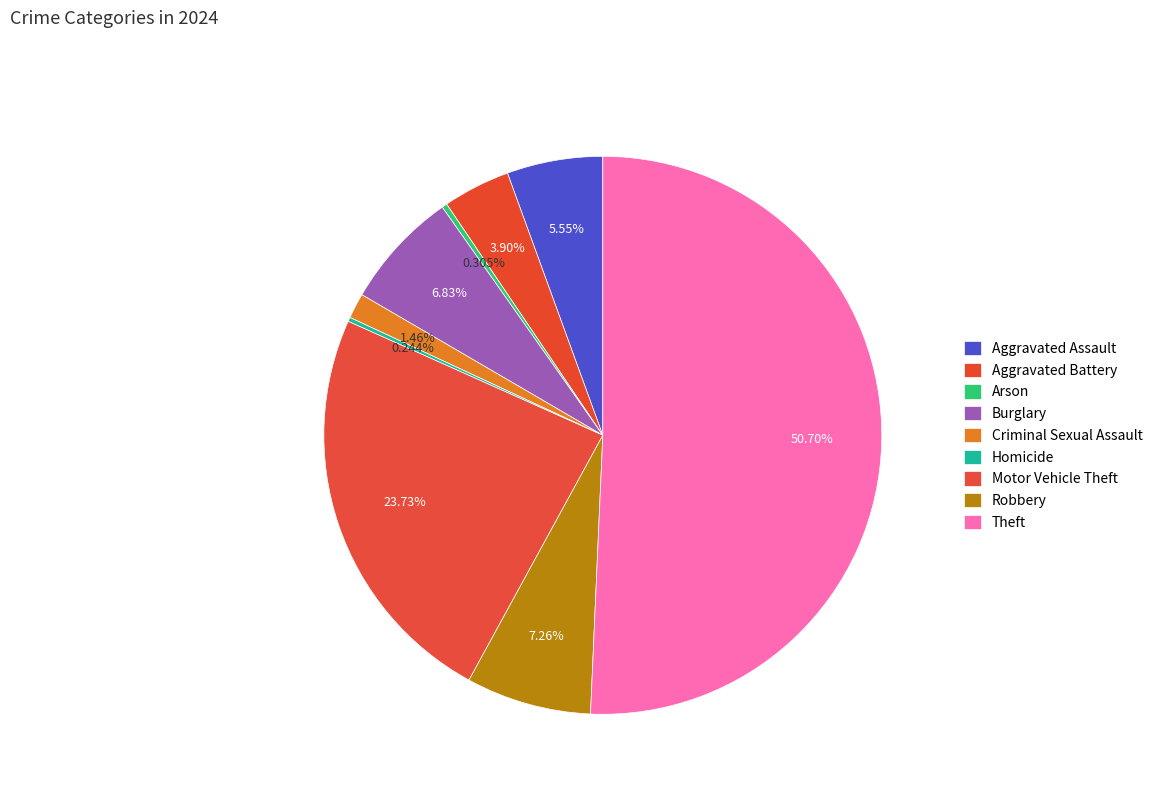

To the nearest percent, what is the combined percentage of Robbery and Aggravated Assault?

13%